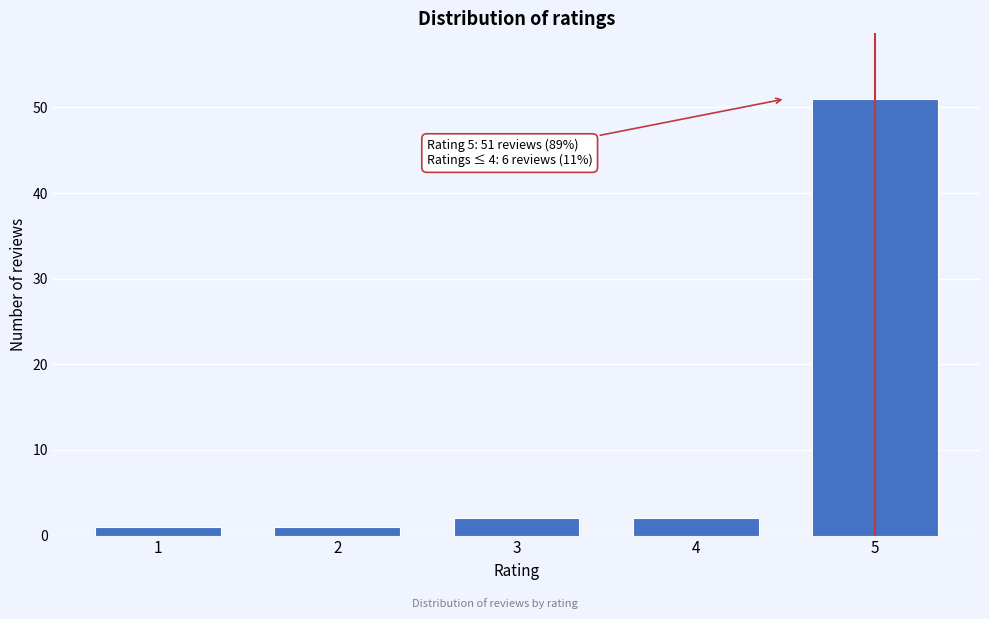

Reading left to right, list all the values displayed in this chart.

1	1	2	2	51